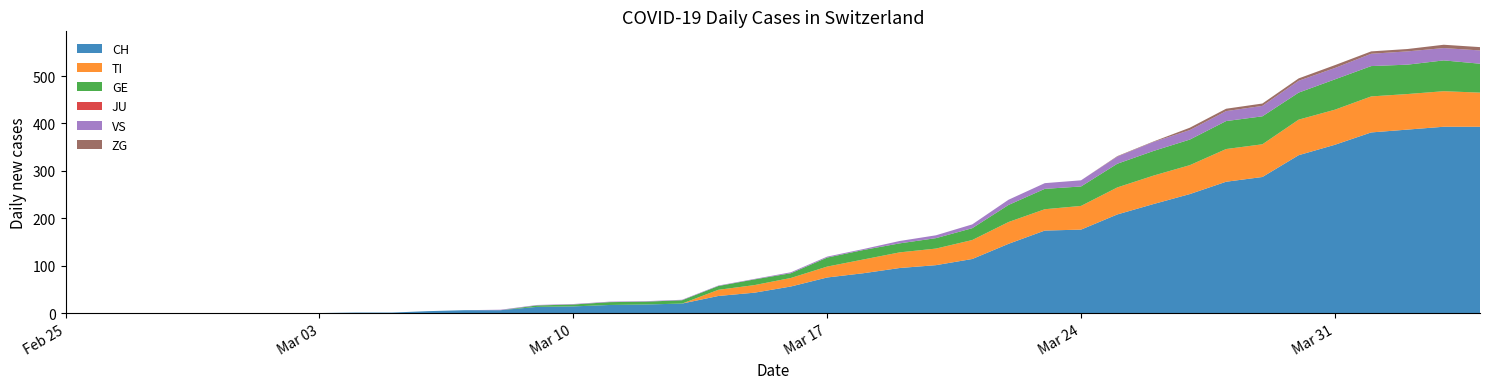

Reading right to left, extract all data points from this chart.

CH: 2020-04-04=393	2020-04-03=393	2020-04-02=387	2020-04-01=381	2020-03-31=355	2020-03-30=333	2020-03-29=287	2020-03-28=277	2020-03-27=251	2020-03-26=230	2020-03-25=208	2020-03-24=176	2020-03-23=174	2020-03-22=146	2020-03-21=114	2020-03-20=101	2020-03-19=95	2020-03-18=84	2020-03-17=75	2020-03-16=56	2020-03-15=43	2020-03-14=36	2020-03-13=20	2020-03-12=18	2020-03-11=17	2020-03-10=14	2020-03-09=13	2020-03-08=6	2020-03-07=6	2020-03-06=4	2020-03-05=1	2020-03-04=1	2020-03-03=0	2020-03-02=0	2020-03-01=0	2020-02-29=0	2020-02-28=0	2020-02-27=0	2020-02-26=0	2020-02-25=0
TI: 2020-04-04=72	2020-04-03=75	2020-04-02=75	2020-04-01=76	2020-03-31=74	2020-03-30=75	2020-03-29=69	2020-03-28=69	2020-03-27=61	2020-03-26=60	2020-03-25=57	2020-03-24=50	2020-03-23=45	2020-03-22=46	2020-03-21=40	2020-03-20=35	2020-03-19=33	2020-03-18=29	2020-03-17=23	2020-03-16=18	2020-03-15=16	2020-03-14=13	2020-03-13=0	2020-03-12=0	2020-03-11=0	2020-03-10=0	2020-03-09=0	2020-03-08=0	2020-03-07=0	2020-03-06=0	2020-03-05=0	2020-03-04=0	2020-03-03=0	2020-03-02=0	2020-03-01=0	2020-02-29=0	2020-02-28=0	2020-02-27=0	2020-02-26=0	2020-02-25=0
GE: 2020-04-04=61	2020-04-03=65	2020-04-02=62	2020-04-01=64	2020-03-31=64	2020-03-30=57	2020-03-29=59	2020-03-28=59	2020-03-27=54	2020-03-26=52	2020-03-25=50	2020-03-24=41	2020-03-23=43	2020-03-22=36	2020-03-21=25	2020-03-20=22	2020-03-19=19	2020-03-18=20	2020-03-17=19	2020-03-16=10	2020-03-15=12	2020-03-14=8	2020-03-13=7	2020-03-12=6	2020-03-11=6	2020-03-10=4	2020-03-09=3	2020-03-08=0	2020-03-07=0	2020-03-06=0	2020-03-05=0	2020-03-04=0	2020-03-03=0	2020-03-02=0	2020-03-01=0	2020-02-29=0	2020-02-28=0	2020-02-27=0	2020-02-26=0	2020-02-25=0
JU: 2020-04-04=0	2020-04-03=0	2020-04-02=0	2020-04-01=0	2020-03-31=0	2020-03-30=0	2020-03-29=0	2020-03-28=0	2020-03-27=0	2020-03-26=0	2020-03-25=0	2020-03-24=0	2020-03-23=0	2020-03-22=0	2020-03-21=0	2020-03-20=0	2020-03-19=0	2020-03-18=0	2020-03-17=0	2020-03-16=0	2020-03-15=0	2020-03-14=0	2020-03-13=0	2020-03-12=0	2020-03-11=0	2020-03-10=0	2020-03-09=0	2020-03-08=0	2020-03-07=0	2020-03-06=0	2020-03-05=0	2020-03-04=0	2020-03-03=0	2020-03-02=0	2020-03-01=0	2020-02-29=0	2020-02-28=0	2020-02-27=0	2020-02-26=0	2020-02-25=0
VS: 2020-04-04=28	2020-04-03=26	2020-04-02=28	2020-04-01=26	2020-03-31=24	2020-03-30=25	2020-03-29=22	2020-03-28=21	2020-03-27=20	2020-03-26=19	2020-03-25=15	2020-03-24=13	2020-03-23=12	2020-03-22=11	2020-03-21=8	2020-03-20=6	2020-03-19=5	2020-03-18=2	2020-03-17=2	2020-03-16=2	2020-03-15=1	2020-03-14=1	2020-03-13=1	2020-03-12=1	2020-03-11=1	2020-03-10=1	2020-03-09=1	2020-03-08=1	2020-03-07=0	2020-03-06=0	2020-03-05=0	2020-03-04=0	2020-03-03=0	2020-03-02=0	2020-03-01=0	2020-02-29=0	2020-02-28=0	2020-02-27=0	2020-02-26=0	2020-02-25=0
ZG: 2020-04-04=7	2020-04-03=7	2020-04-02=5	2020-04-01=5	2020-03-31=6	2020-03-30=5	2020-03-29=5	2020-03-28=5	2020-03-27=5	2020-03-26=1	2020-03-25=1	2020-03-24=0	2020-03-23=0	2020-03-22=0	2020-03-21=0	2020-03-20=0	2020-03-19=0	2020-03-18=0	2020-03-17=0	2020-03-16=0	2020-03-15=0	2020-03-14=0	2020-03-13=0	2020-03-12=0	2020-03-11=0	2020-03-10=0	2020-03-09=0	2020-03-08=0	2020-03-07=0	2020-03-06=0	2020-03-05=0	2020-03-04=0	2020-03-03=0	2020-03-02=0	2020-03-01=0	2020-02-29=0	2020-02-28=0	2020-02-27=0	2020-02-26=0	2020-02-25=0